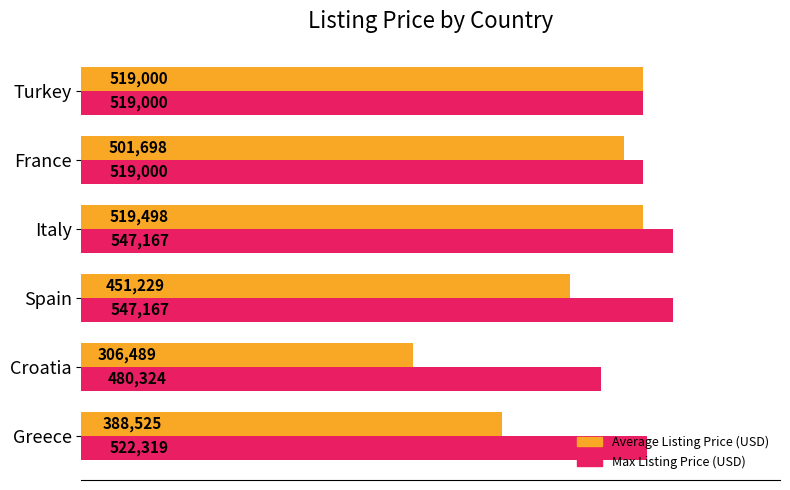

Rank the series by their average value, from highest to lowest.

Max Listing Price (USD), Average Listing Price (USD)